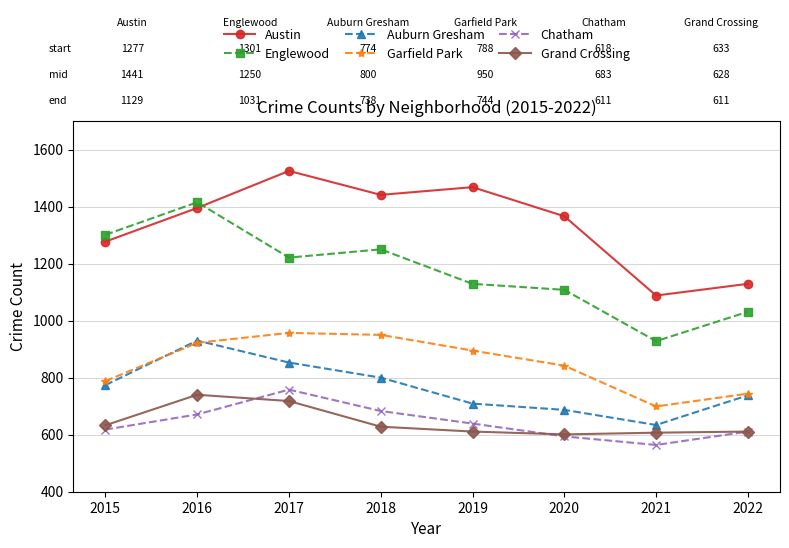

The value of Garfield Park at 2015 is 788. True or false?

True